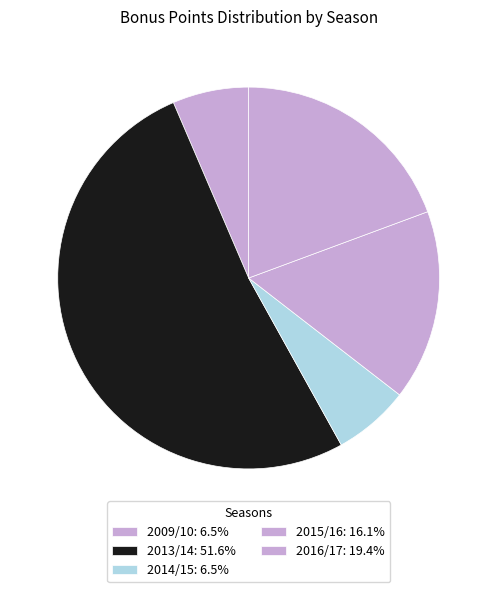

Count the number of slices in the pie.

5